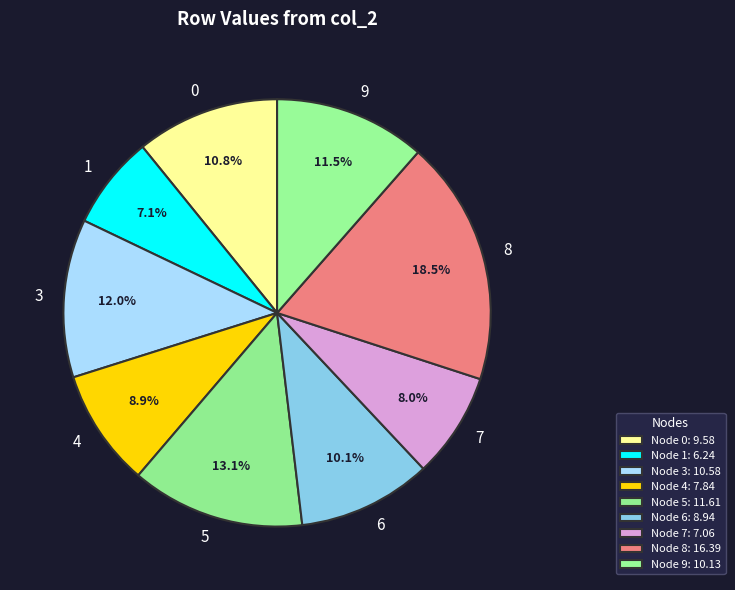

What portion of the pie excludes 6?

89.9%